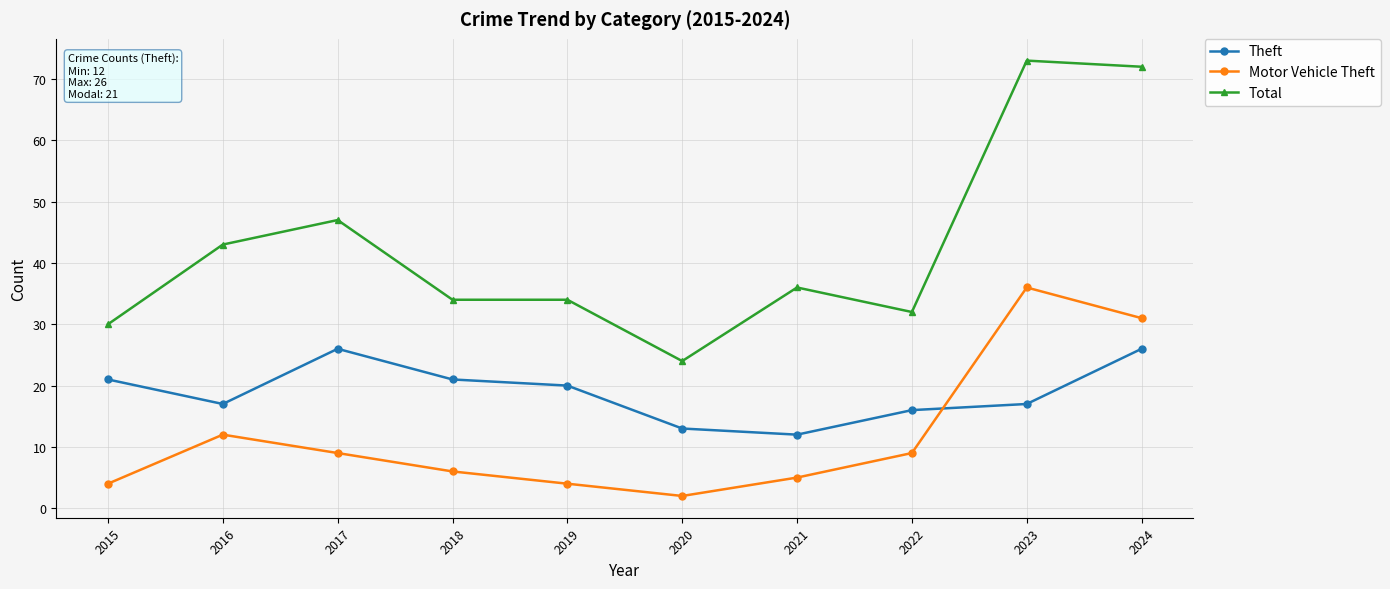

At 2018, list the series in order from largest to smallest.

Total, Theft, Motor Vehicle Theft